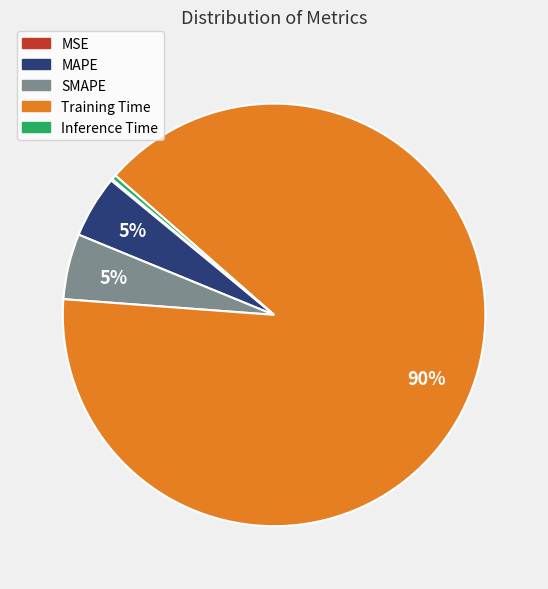

Is MAPE the majority of the pie?

No